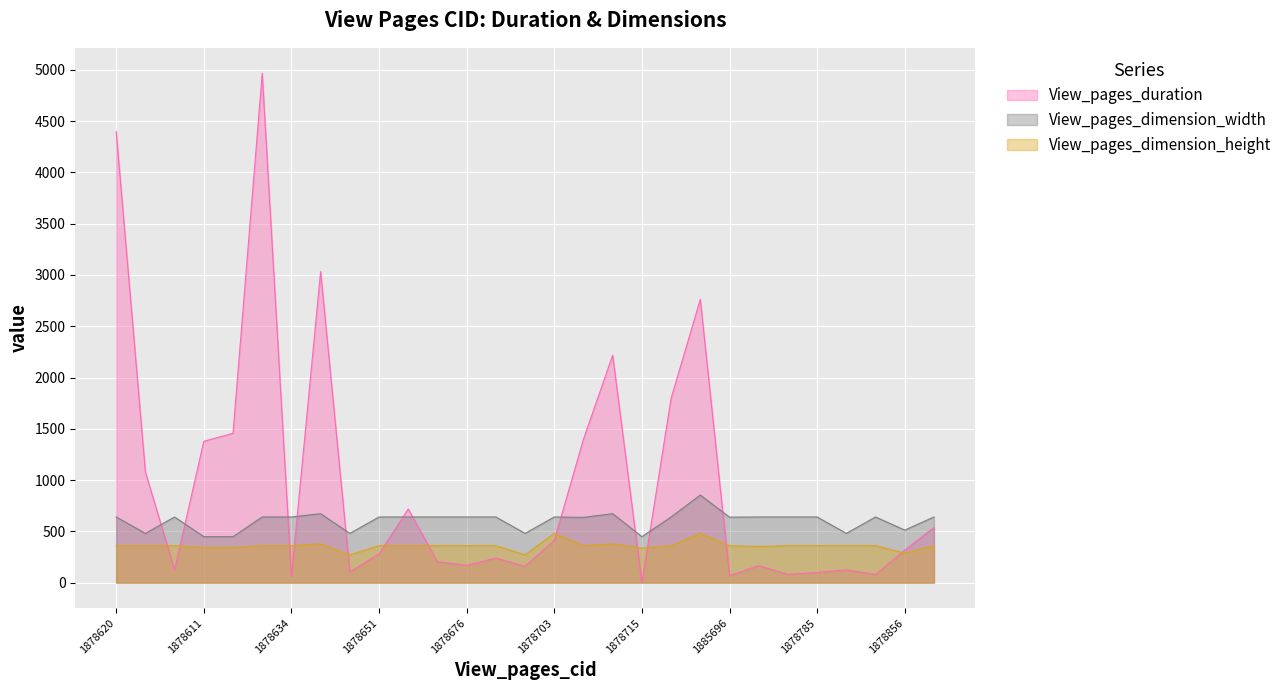

Which series has the largest total across all categories?

View_pages_duration